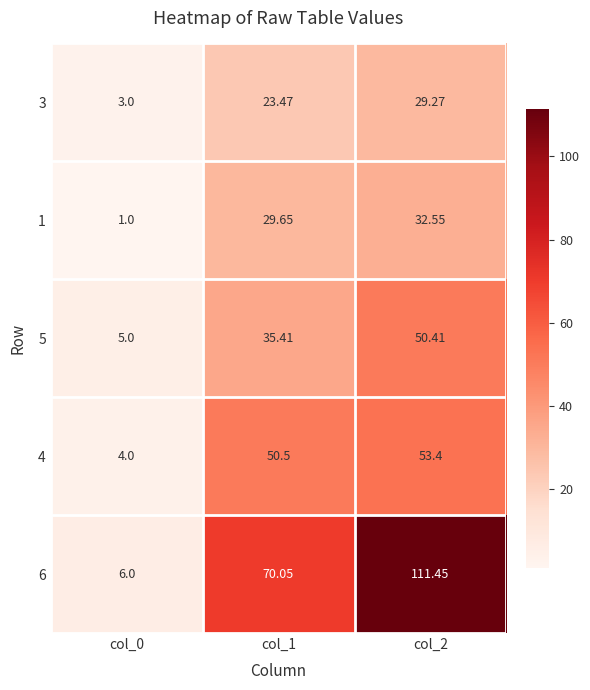

Which series has the largest total across all categories?

6